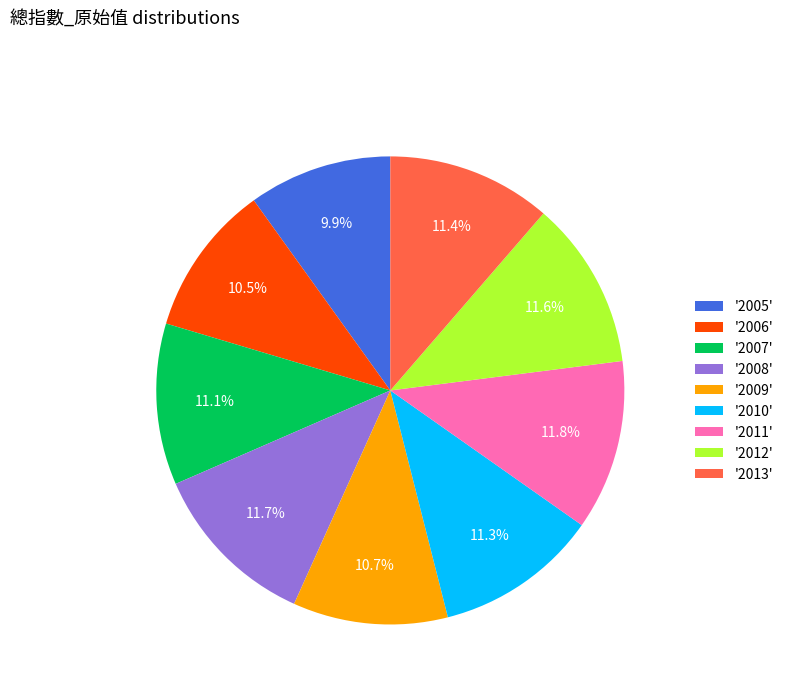

What percentage do '2012' and '2009' together represent?

22.3%